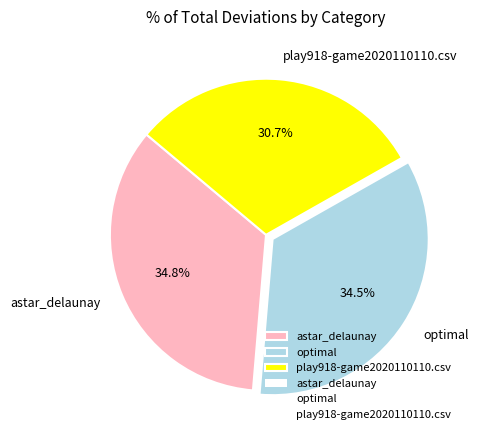

To the nearest percent, what percentage of the pie is astar_delaunay?

35%